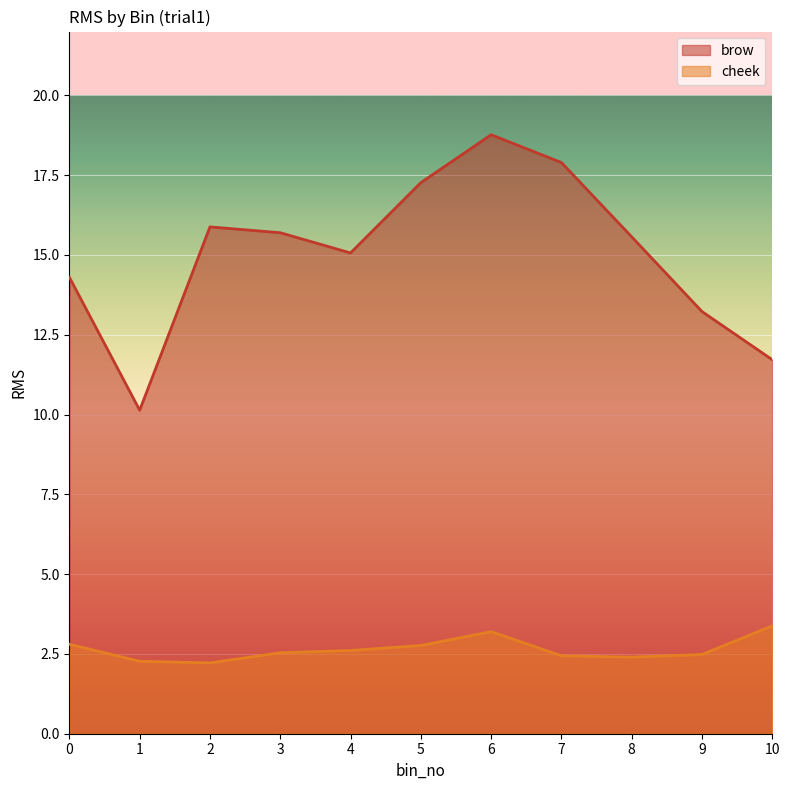

True or false: cheek and brow intersect in this chart.

False